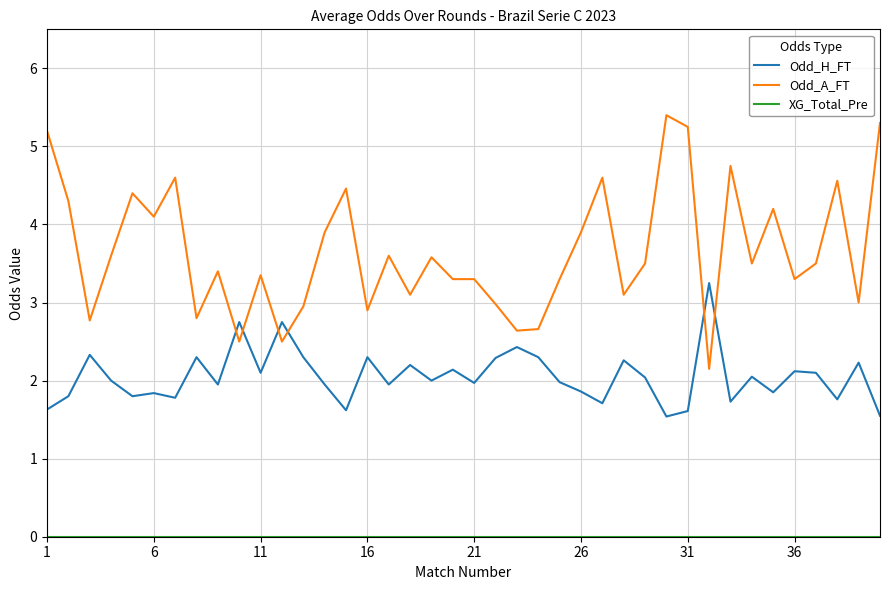

Which series has the largest range (max minus min)?

Odd_A_FT